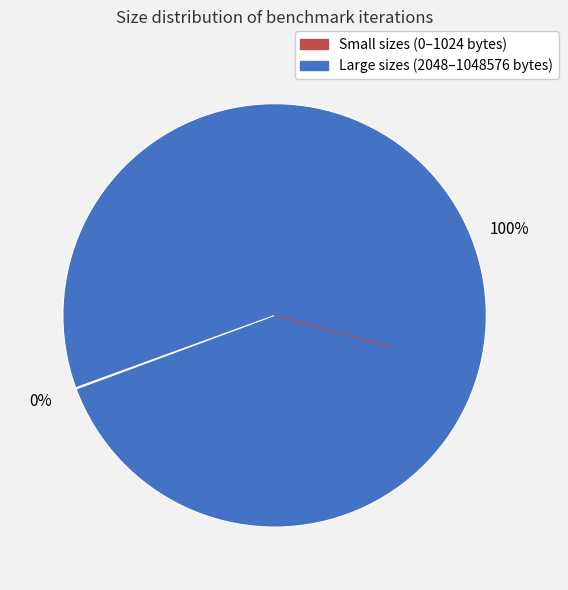

Is there any slice that represents more than half of the pie?

Yes